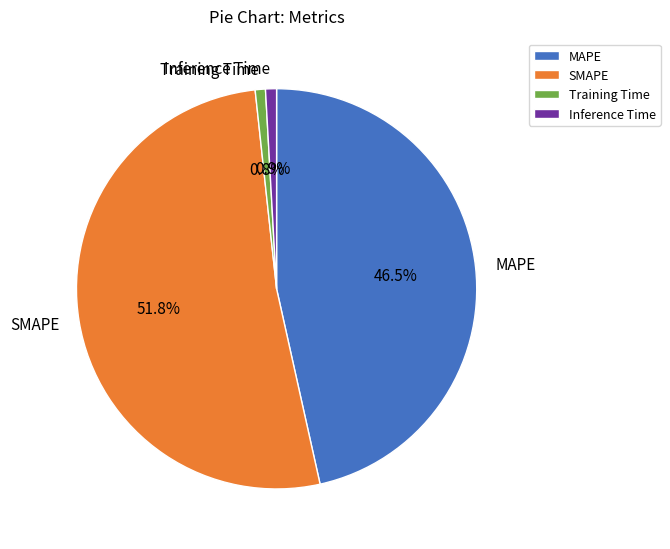

Do SMAPE and MAPE together represent more than half of the pie?

Yes